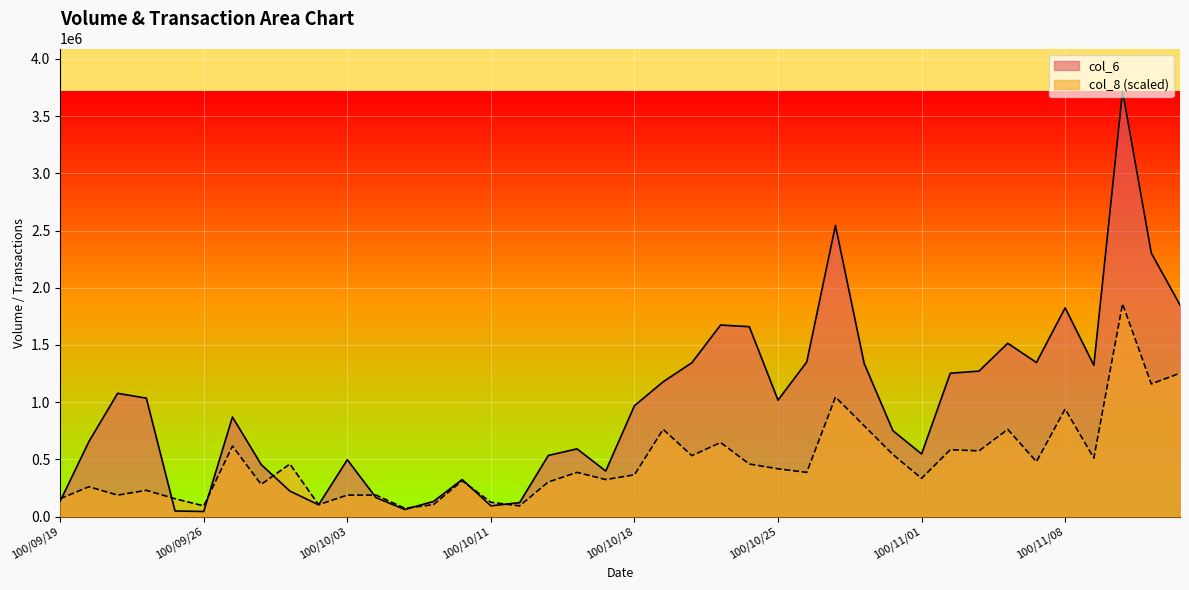

Where is col_8 nearest to the value 966204?

100/11/08